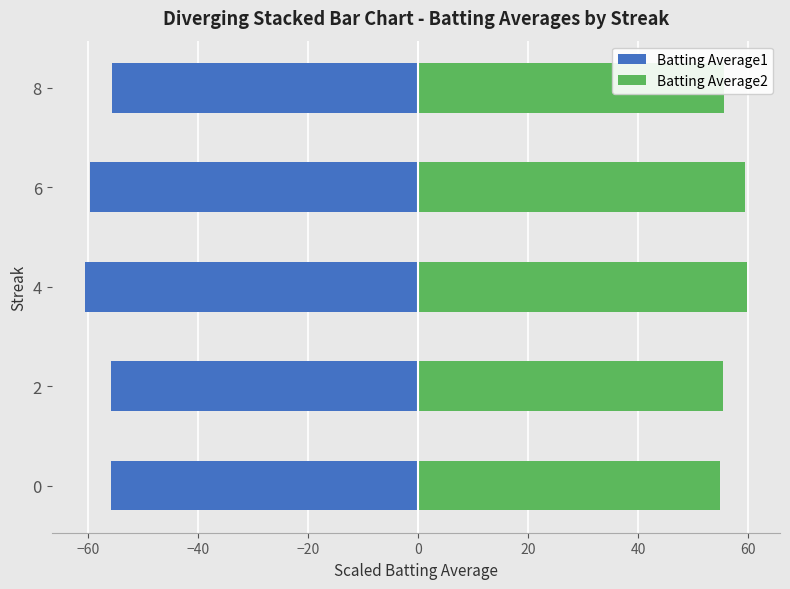

What is the minimum value shown in the chart?

-60.6